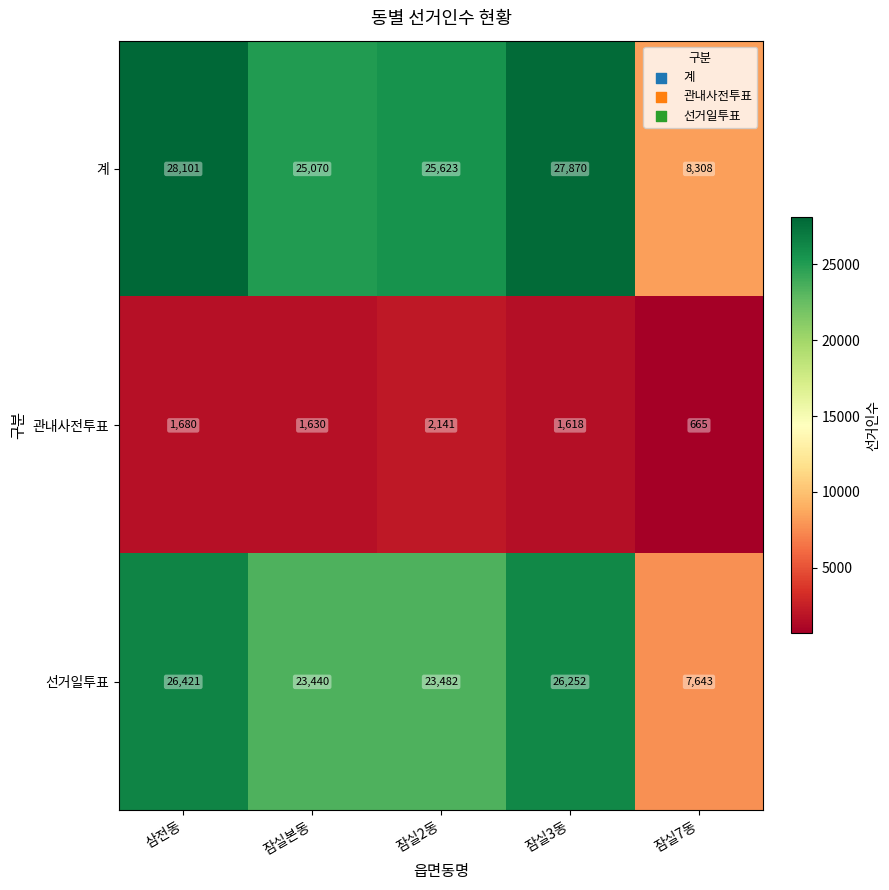

At which category is the sum across all series the highest?

삼전동